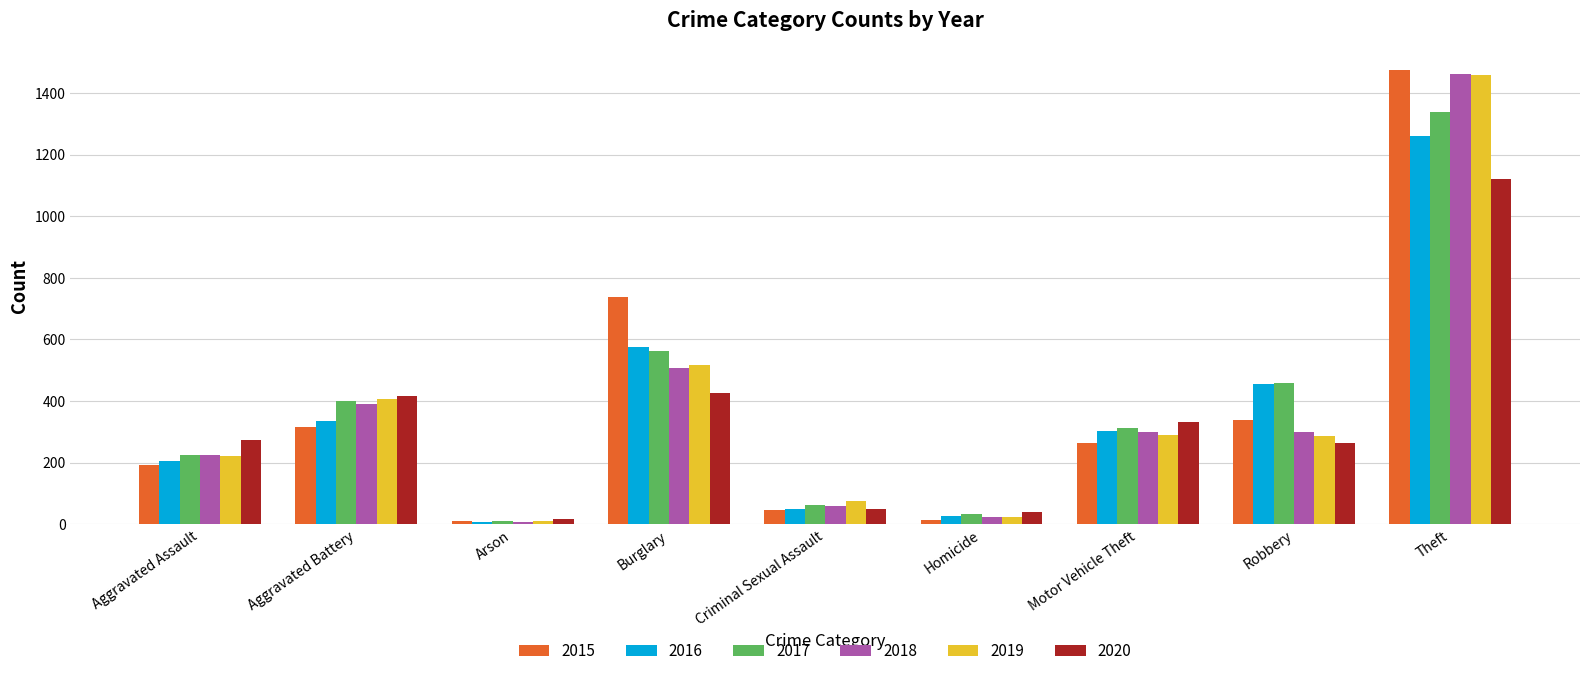

What is the spread (max minus min) of values at Robbery?

197